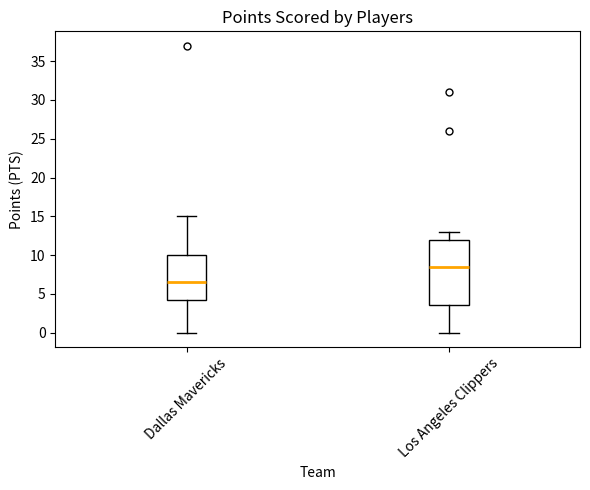

Comparing the boxes themselves (not the whiskers), which one is the tallest?

Los Angeles Clippers